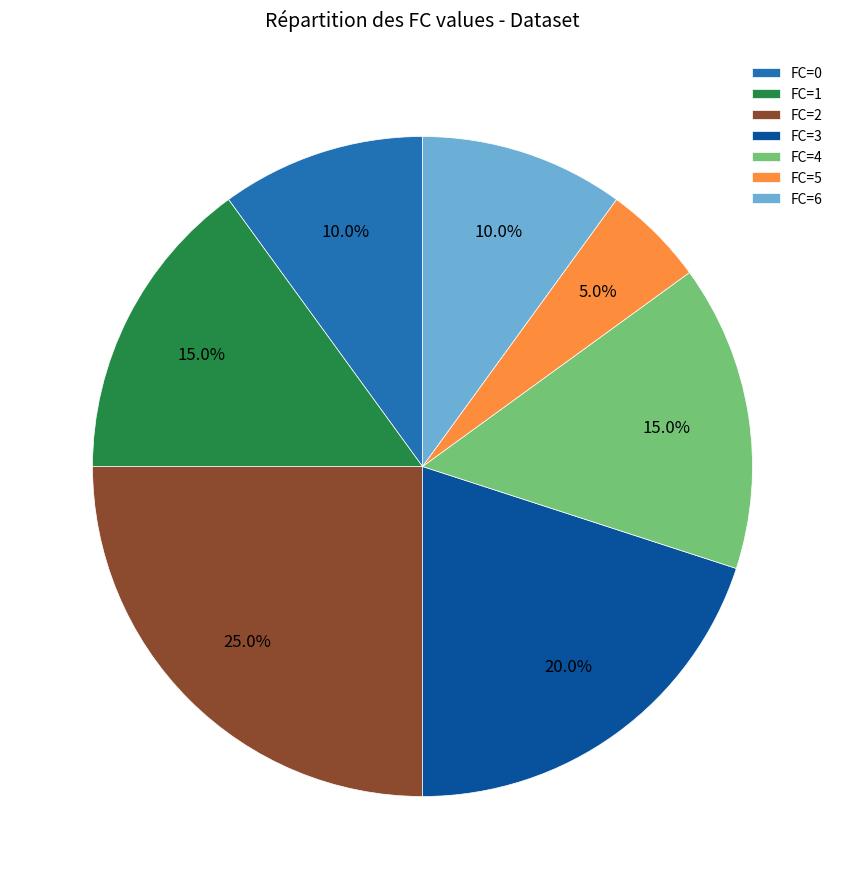

What is the smallest slice in the pie chart?

FC=5